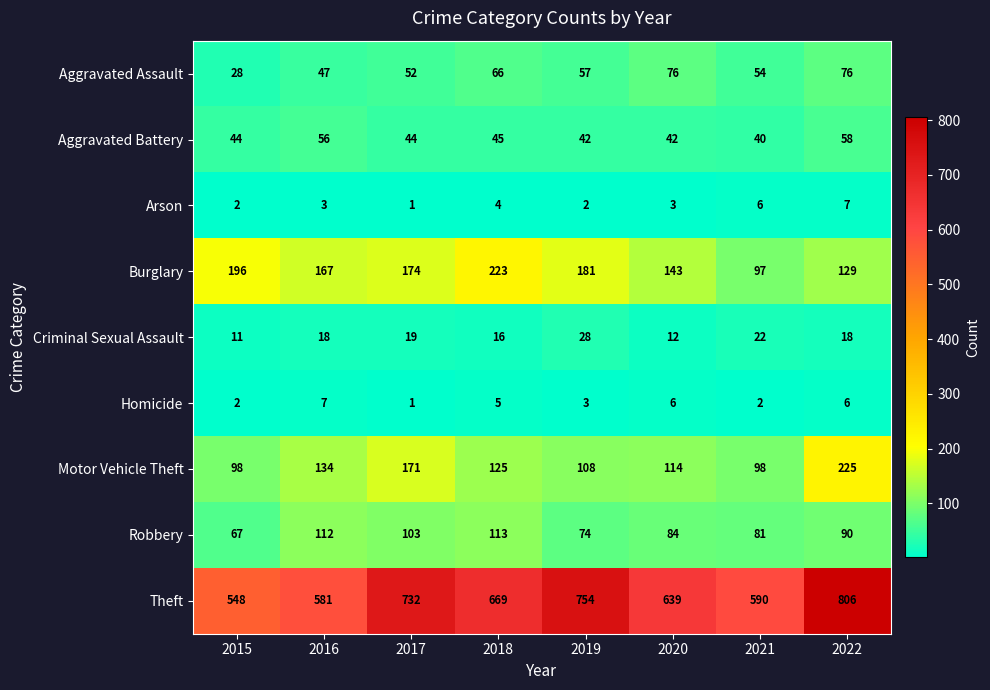

Count the number of data series in this chart.

9